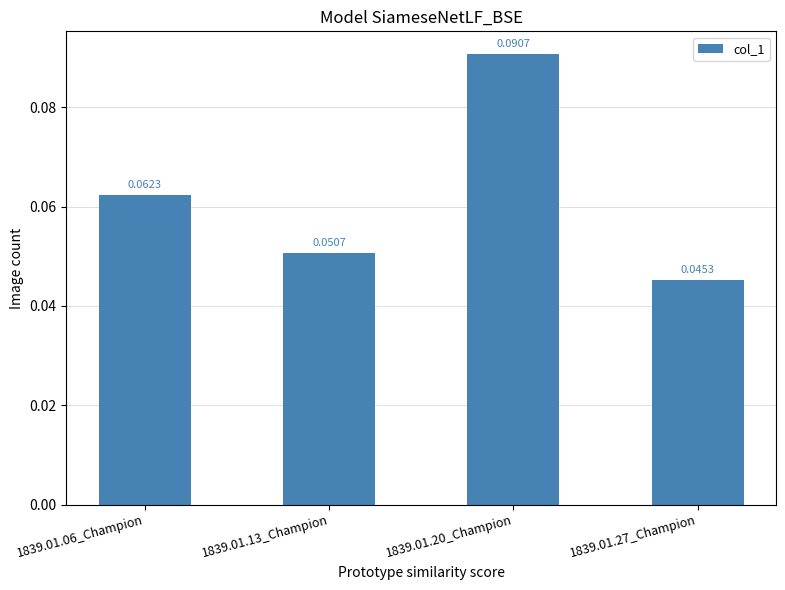

At which category does the chart reach its peak across all series?

1839.01.20_Champion